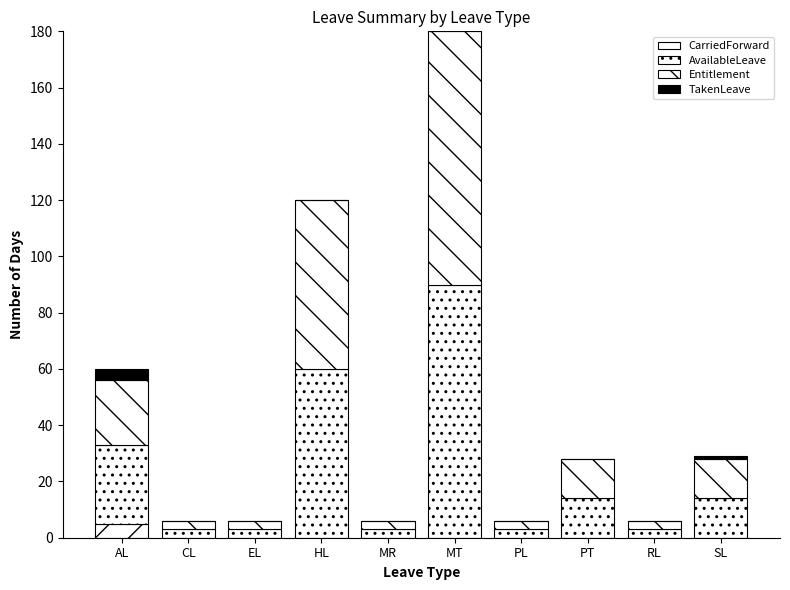

Are the bars horizontal?

No